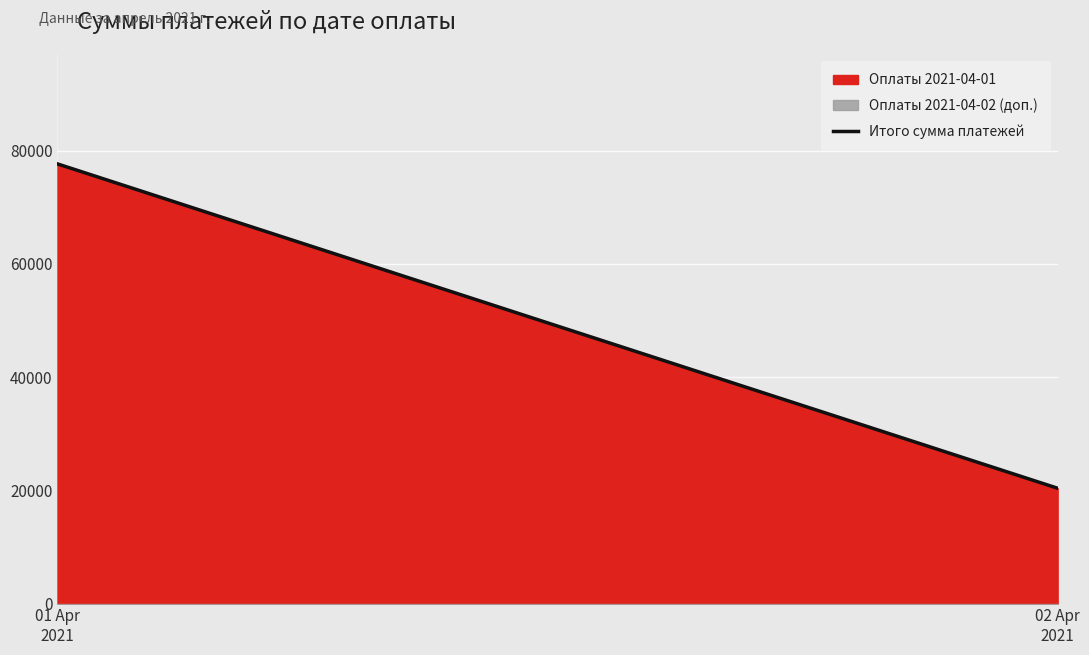

What is the sum of all values?

98011.3